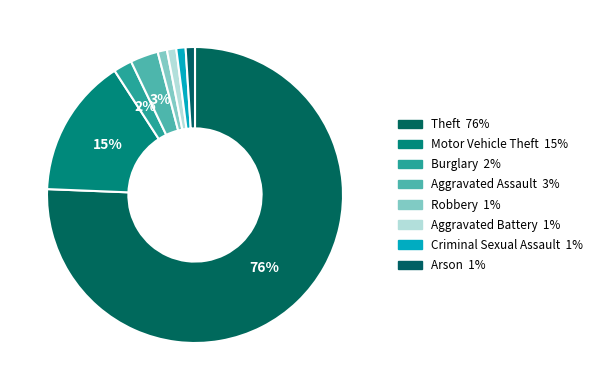

The Robbery slice represents 15% of the pie. True or false?

False